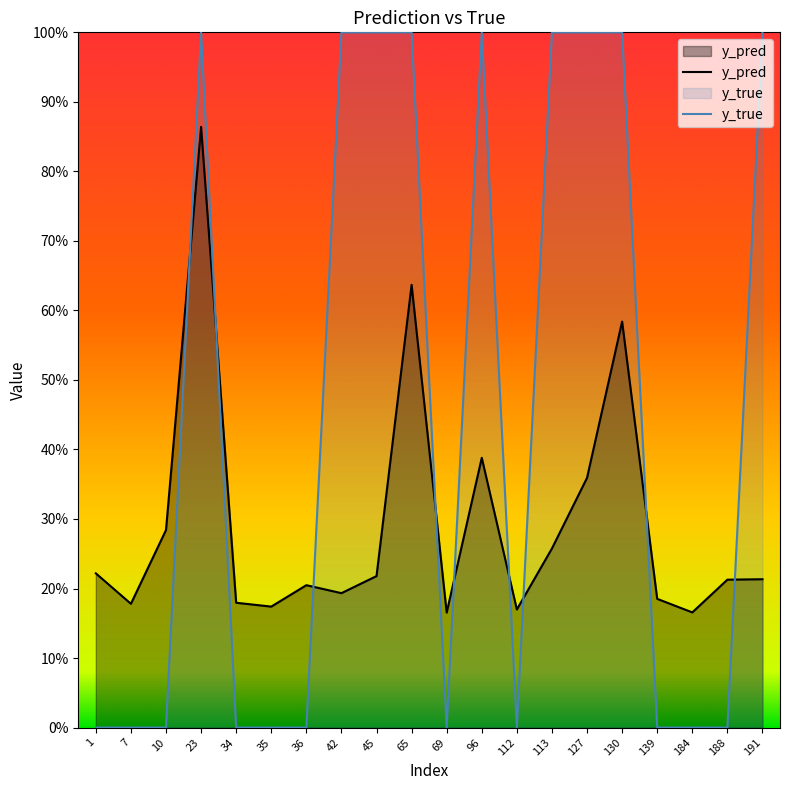

How many values in the y_true series exceed 0?

9